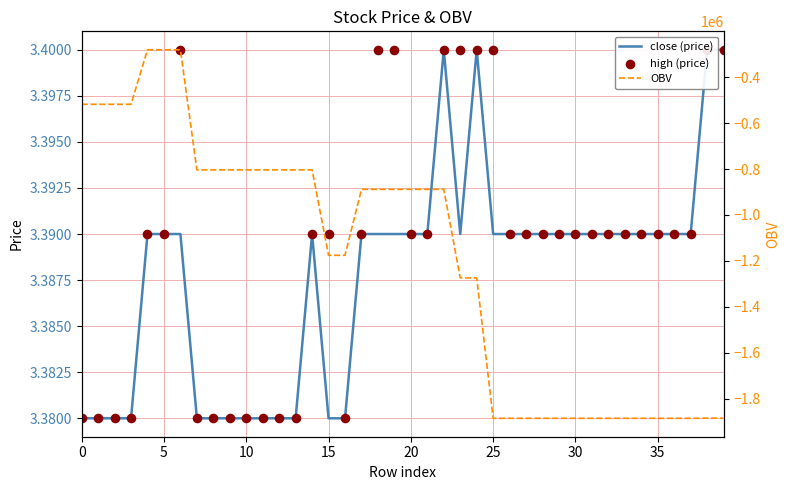

Is the value of high (price) at 19 greater than the value of OBV at 31?

Yes